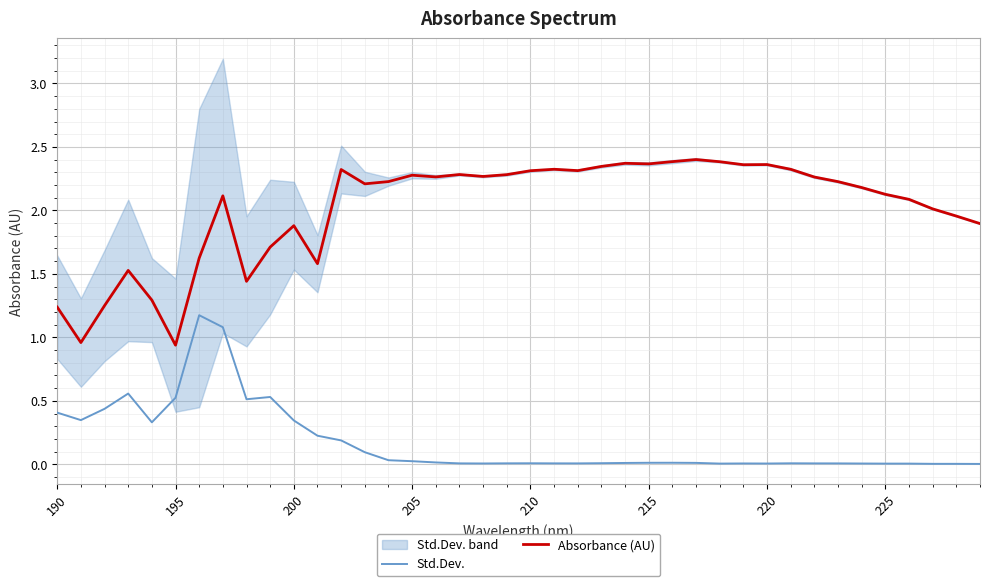

True or false: Std.Dev. and Absorbance (AU) cross at least once.

False